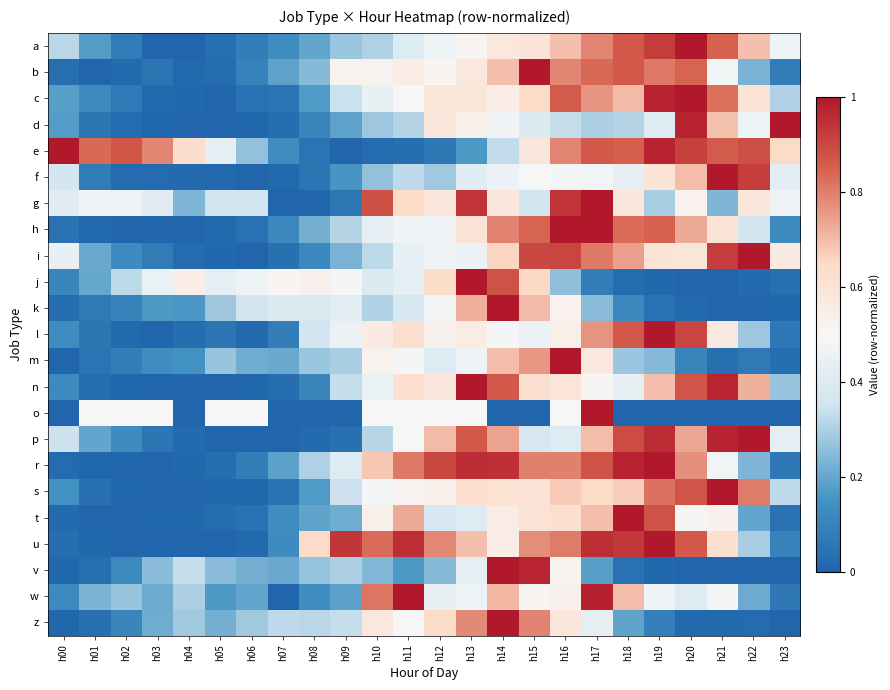

Reading right to left, extract all data points from this chart.

a: h23=0.5	h22=0.7	h21=0.8	h20=1.0	h19=0.9	h18=0.9	h17=0.8	h16=0.7	h15=0.6	h14=0.6	h13=0.5	h12=0.5	h11=0.4	h10=0.3	h09=0.3	h08=0.2	h07=0.1	h06=0.1	h05=0.0	h04=0.0	h03=0.0	h02=0.1	h01=0.2	h00=0.3
b: h23=0.1	h22=0.2	h21=0.5	h20=0.8	h19=0.8	h18=0.9	h17=0.8	h16=0.8	h15=1.0	h14=0.7	h13=0.6	h12=0.5	h11=0.6	h10=0.5	h09=0.5	h08=0.2	h07=0.2	h06=0.1	h05=0.0	h04=0.0	h03=0.1	h02=0.0	h01=0.0	h00=0.0
c: h23=0.3	h22=0.6	h21=0.8	h20=1.0	h19=1.0	h18=0.7	h17=0.8	h16=0.9	h15=0.6	h14=0.6	h13=0.6	h12=0.6	h11=0.5	h10=0.4	h09=0.3	h08=0.2	h07=0.0	h06=0.0	h05=0.0	h04=0.0	h03=0.0	h02=0.1	h01=0.1	h00=0.2
d: h23=1.0	h22=0.5	h21=0.7	h20=1.0	h19=0.4	h18=0.3	h17=0.3	h16=0.3	h15=0.4	h14=0.5	h13=0.5	h12=0.6	h11=0.3	h10=0.3	h09=0.2	h08=0.1	h07=0.0	h06=0.0	h05=0.0	h04=0.0	h03=0.0	h02=0.0	h01=0.1	h00=0.2
e: h23=0.6	h22=0.9	h21=0.9	h20=0.9	h19=1.0	h18=0.8	h17=0.9	h16=0.8	h15=0.6	h14=0.3	h13=0.2	h12=0.1	h11=0.0	h10=0.0	h09=0.0	h08=0.0	h07=0.1	h06=0.3	h05=0.4	h04=0.6	h03=0.8	h02=0.9	h01=0.8	h00=1.0
f: h23=0.4	h22=0.9	h21=1.0	h20=0.7	h19=0.6	h18=0.4	h17=0.5	h16=0.5	h15=0.5	h14=0.5	h13=0.4	h12=0.3	h11=0.3	h10=0.3	h09=0.2	h08=0.1	h07=0.0	h06=0.0	h05=0.0	h04=0.0	h03=0.0	h02=0.0	h01=0.1	h00=0.4
g: h23=0.5	h22=0.6	h21=0.2	h20=0.5	h19=0.3	h18=0.6	h17=1.0	h16=0.9	h15=0.4	h14=0.6	h13=0.9	h12=0.6	h11=0.6	h10=0.9	h09=0.1	h08=0.0	h07=0.0	h06=0.4	h05=0.4	h04=0.2	h03=0.4	h02=0.5	h01=0.5	h00=0.4
h: h23=0.1	h22=0.4	h21=0.6	h20=0.7	h19=0.8	h18=0.8	h17=1.0	h16=1.0	h15=0.8	h14=0.8	h13=0.6	h12=0.5	h11=0.5	h10=0.4	h09=0.3	h08=0.2	h07=0.1	h06=0.0	h05=0.0	h04=0.0	h03=0.0	h02=0.0	h01=0.0	h00=0.0
i: h23=0.6	h22=1.0	h21=0.9	h20=0.6	h19=0.6	h18=0.7	h17=0.8	h16=0.9	h15=0.9	h14=0.7	h13=0.5	h12=0.5	h11=0.4	h10=0.3	h09=0.2	h08=0.1	h07=0.0	h06=0.0	h05=0.0	h04=0.0	h03=0.1	h02=0.1	h01=0.2	h00=0.4
j: h23=0.0	h22=0.0	h21=0.0	h20=0.0	h19=0.0	h18=0.0	h17=0.1	h16=0.3	h15=0.7	h14=0.9	h13=1.0	h12=0.6	h11=0.4	h10=0.4	h09=0.5	h08=0.5	h07=0.5	h06=0.5	h05=0.4	h04=0.6	h03=0.4	h02=0.3	h01=0.2	h00=0.1
k: h23=0.0	h22=0.0	h21=0.0	h20=0.0	h19=0.0	h18=0.1	h17=0.3	h16=0.5	h15=0.7	h14=1.0	h13=0.7	h12=0.5	h11=0.4	h10=0.3	h09=0.4	h08=0.4	h07=0.4	h06=0.4	h05=0.3	h04=0.2	h03=0.2	h02=0.1	h01=0.1	h00=0.0
l: h23=0.1	h22=0.3	h21=0.6	h20=0.9	h19=1.0	h18=0.9	h17=0.8	h16=0.5	h15=0.5	h14=0.5	h13=0.6	h12=0.5	h11=0.6	h10=0.6	h09=0.5	h08=0.4	h07=0.1	h06=0.0	h05=0.1	h04=0.0	h03=0.0	h02=0.0	h01=0.1	h00=0.1
m: h23=0.0	h22=0.1	h21=0.0	h20=0.1	h19=0.2	h18=0.3	h17=0.6	h16=1.0	h15=0.8	h14=0.7	h13=0.5	h12=0.4	h11=0.5	h10=0.5	h09=0.3	h08=0.3	h07=0.2	h06=0.2	h05=0.3	h04=0.1	h03=0.1	h02=0.1	h01=0.0	h00=0.0
n: h23=0.3	h22=0.7	h21=1.0	h20=0.9	h19=0.7	h18=0.4	h17=0.5	h16=0.6	h15=0.6	h14=0.9	h13=1.0	h12=0.6	h11=0.6	h10=0.5	h09=0.3	h08=0.1	h07=0.0	h06=0.0	h05=0.0	h04=0.0	h03=0.0	h02=0.0	h01=0.0	h00=0.1
o: h23=0.0	h22=0.0	h21=0.0	h20=0.0	h19=0.0	h18=0.0	h17=1.0	h16=0.5	h15=0.0	h14=0.0	h13=0.5	h12=0.5	h11=0.5	h10=0.5	h09=0.0	h08=0.0	h07=0.0	h06=0.5	h05=0.5	h04=0.0	h03=0.5	h02=0.5	h01=0.5	h00=0.0
p: h23=0.4	h22=1.0	h21=1.0	h20=0.7	h19=1.0	h18=0.9	h17=0.7	h16=0.4	h15=0.4	h14=0.7	h13=0.9	h12=0.7	h11=0.5	h10=0.3	h09=0.0	h08=0.0	h07=0.0	h06=0.0	h05=0.0	h04=0.0	h03=0.1	h02=0.1	h01=0.2	h00=0.3
r: h23=0.1	h22=0.2	h21=0.5	h20=0.8	h19=1.0	h18=1.0	h17=0.9	h16=0.8	h15=0.8	h14=0.9	h13=1.0	h12=0.9	h11=0.8	h10=0.7	h09=0.4	h08=0.3	h07=0.2	h06=0.1	h05=0.0	h04=0.0	h03=0.0	h02=0.0	h01=0.0	h00=0.0
s: h23=0.3	h22=0.8	h21=1.0	h20=0.9	h19=0.8	h18=0.7	h17=0.6	h16=0.7	h15=0.6	h14=0.6	h13=0.6	h12=0.5	h11=0.5	h10=0.5	h09=0.3	h08=0.2	h07=0.0	h06=0.0	h05=0.0	h04=0.0	h03=0.0	h02=0.0	h01=0.0	h00=0.1
t: h23=0.0	h22=0.2	h21=0.5	h20=0.5	h19=0.9	h18=1.0	h17=0.7	h16=0.6	h15=0.6	h14=0.6	h13=0.4	h12=0.4	h11=0.7	h10=0.5	h09=0.2	h08=0.2	h07=0.1	h06=0.0	h05=0.0	h04=0.0	h03=0.0	h02=0.0	h01=0.0	h00=0.0
u: h23=0.1	h22=0.3	h21=0.6	h20=0.9	h19=1.0	h18=0.9	h17=1.0	h16=0.8	h15=0.8	h14=0.6	h13=0.7	h12=0.8	h11=1.0	h10=0.8	h09=0.9	h08=0.6	h07=0.1	h06=0.0	h05=0.0	h04=0.0	h03=0.0	h02=0.0	h01=0.0	h00=0.0
v: h23=0.0	h22=0.0	h21=0.0	h20=0.0	h19=0.0	h18=0.0	h17=0.2	h16=0.5	h15=1.0	h14=1.0	h13=0.4	h12=0.2	h11=0.2	h10=0.2	h09=0.3	h08=0.3	h07=0.2	h06=0.2	h05=0.3	h04=0.3	h03=0.3	h02=0.1	h01=0.0	h00=0.0
w: h23=0.1	h22=0.2	h21=0.5	h20=0.4	h19=0.5	h18=0.7	h17=1.0	h16=0.5	h15=0.5	h14=0.7	h13=0.5	h12=0.4	h11=1.0	h10=0.8	h09=0.2	h08=0.1	h07=0.0	h06=0.2	h05=0.2	h04=0.3	h03=0.2	h02=0.3	h01=0.2	h00=0.1
z: h23=0.0	h22=0.0	h21=0.0	h20=0.0	h19=0.1	h18=0.2	h17=0.4	h16=0.6	h15=0.8	h14=1.0	h13=0.8	h12=0.6	h11=0.5	h10=0.6	h09=0.3	h08=0.3	h07=0.3	h06=0.3	h05=0.2	h04=0.3	h03=0.2	h02=0.1	h01=0.0	h00=0.0